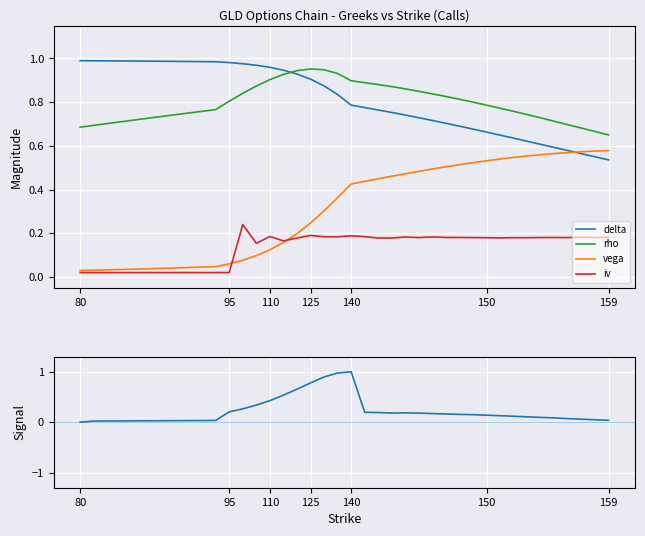

What is the maximum value shown in the chart?

1.0